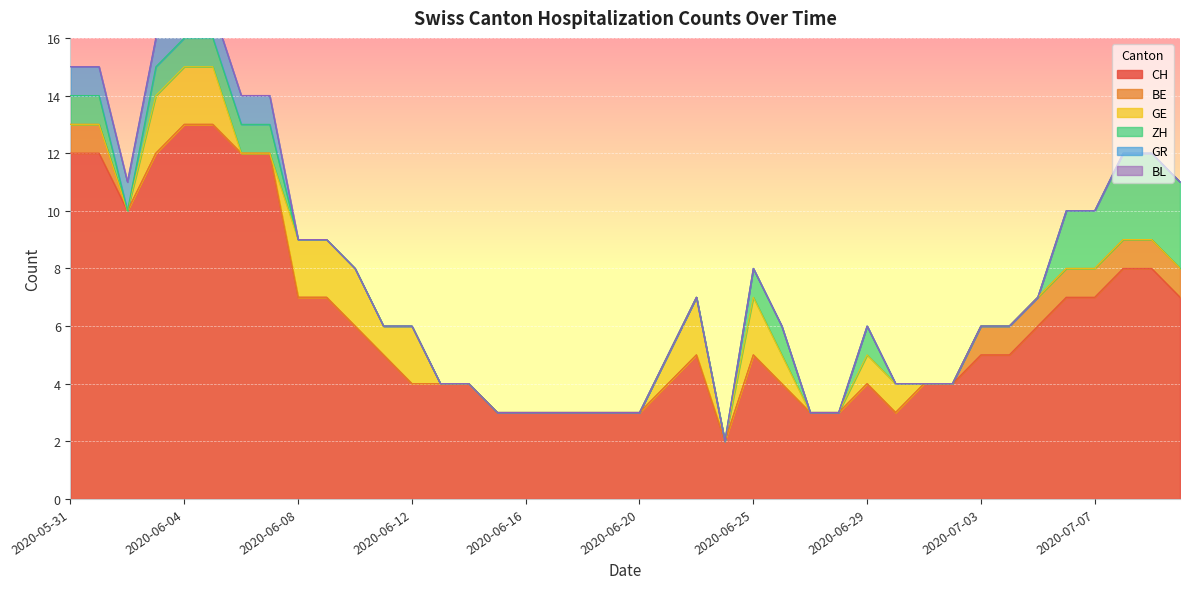

How many interior local peaks does the CH series have?

3